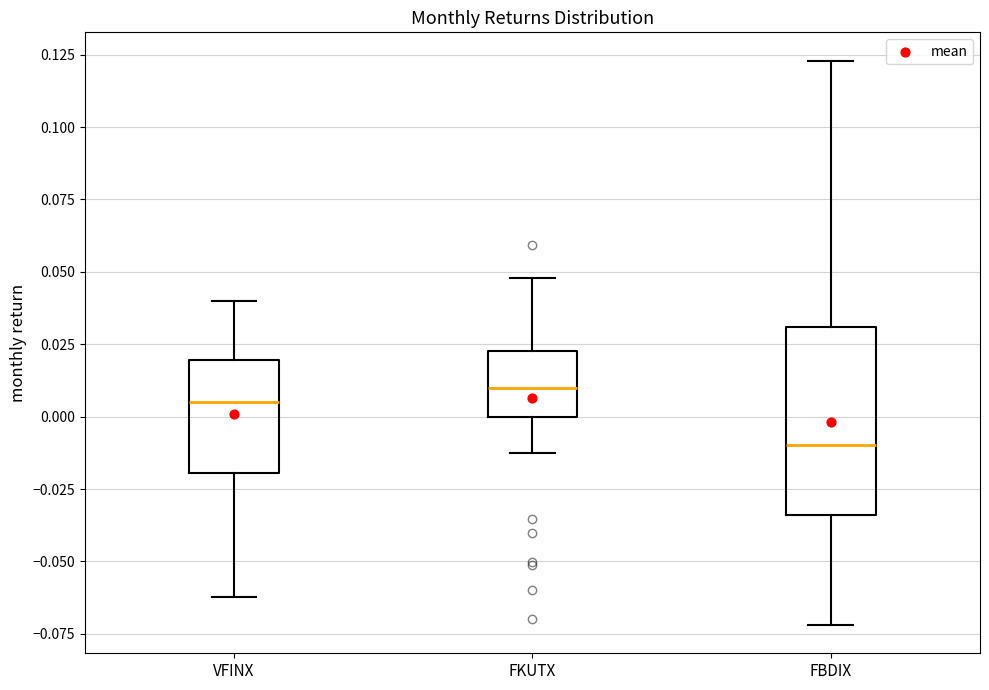

Which box's median line is the lowest?

FBDIX